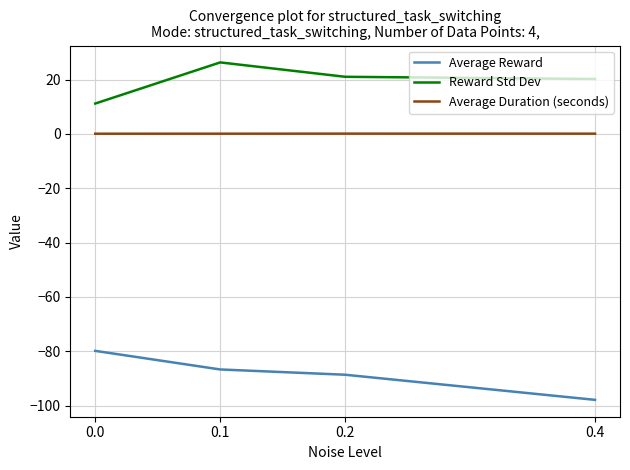

List the series in order of their peak value, highest first.

Reward Std Dev, Average Duration (seconds), Average Reward